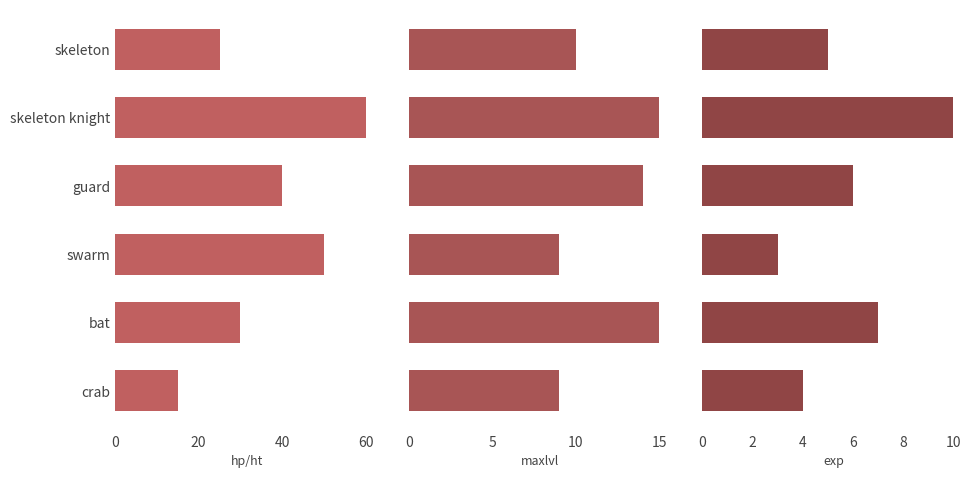

Which has a higher value, 40 or 0?

40